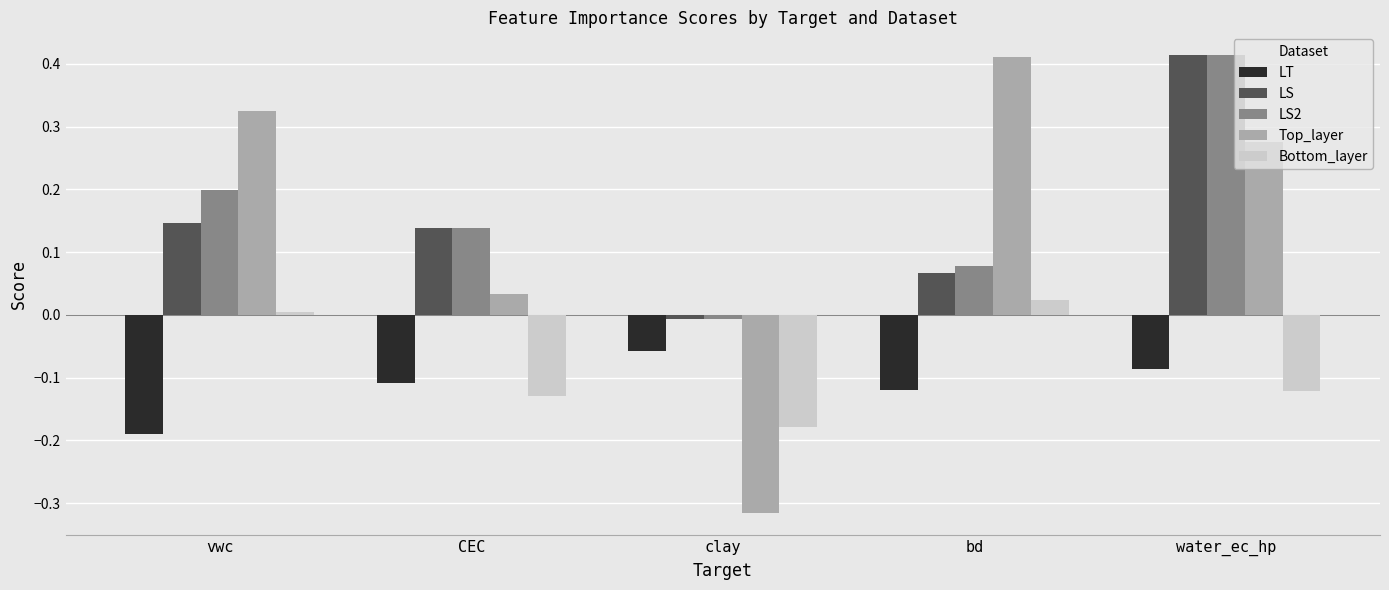

At which label does LS reach its minimum?

clay